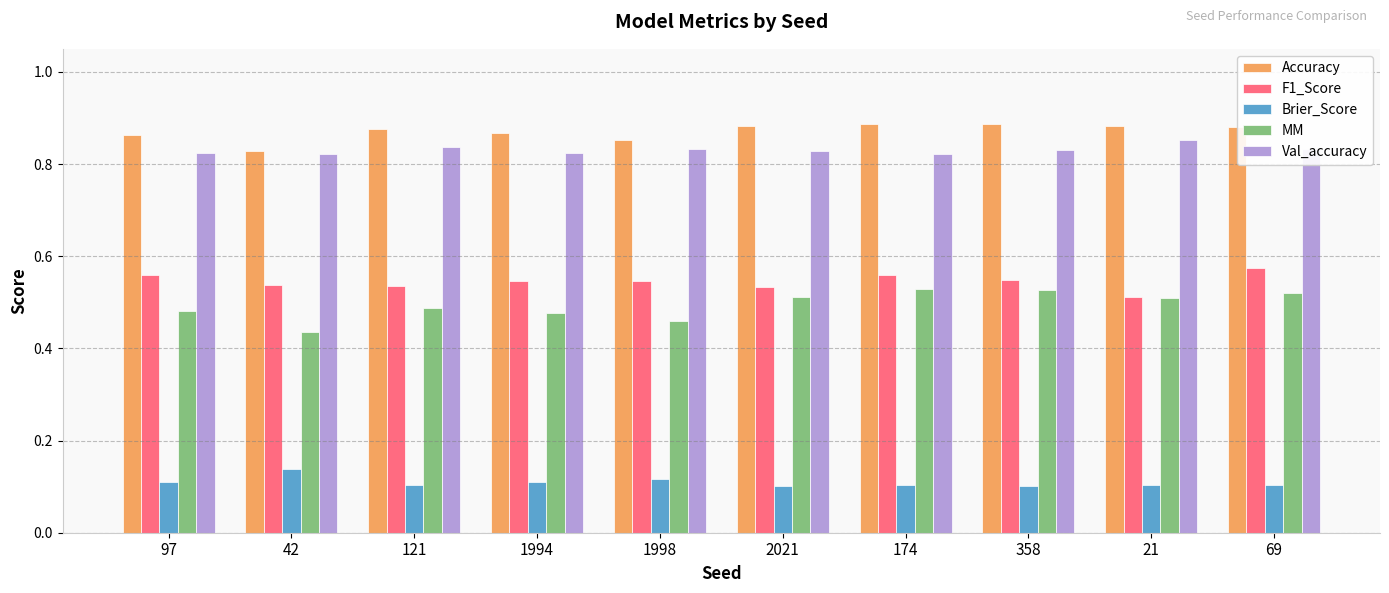

What is the difference between the highest and lowest values at 1998?

0.7